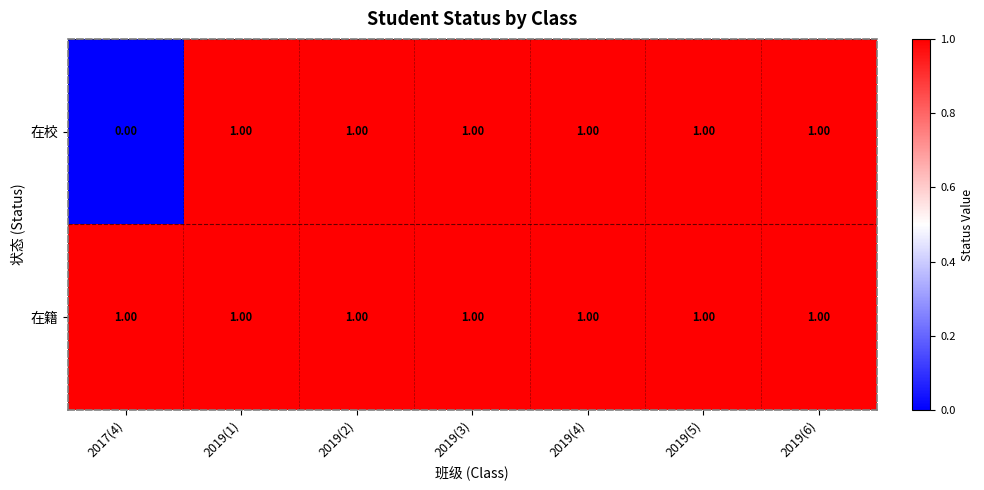

Which series has the largest range (max minus min)?

在校